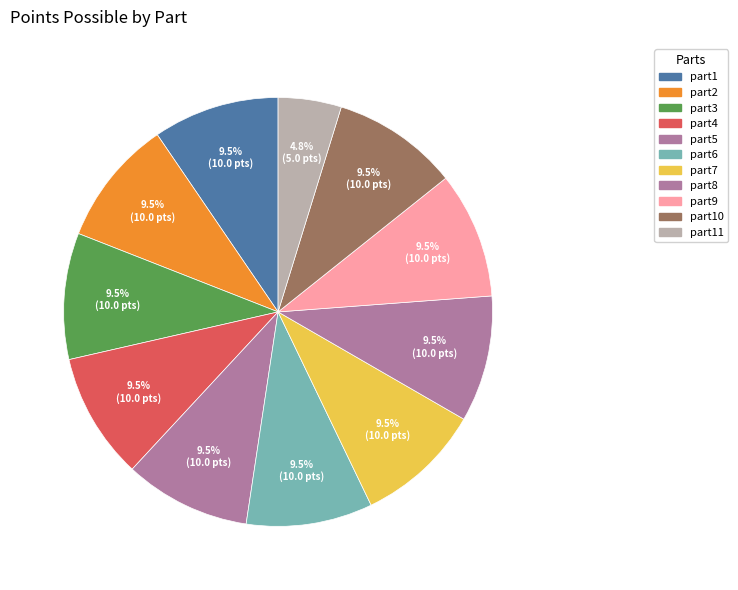

The part11 slice represents 5% of the pie. True or false?

True